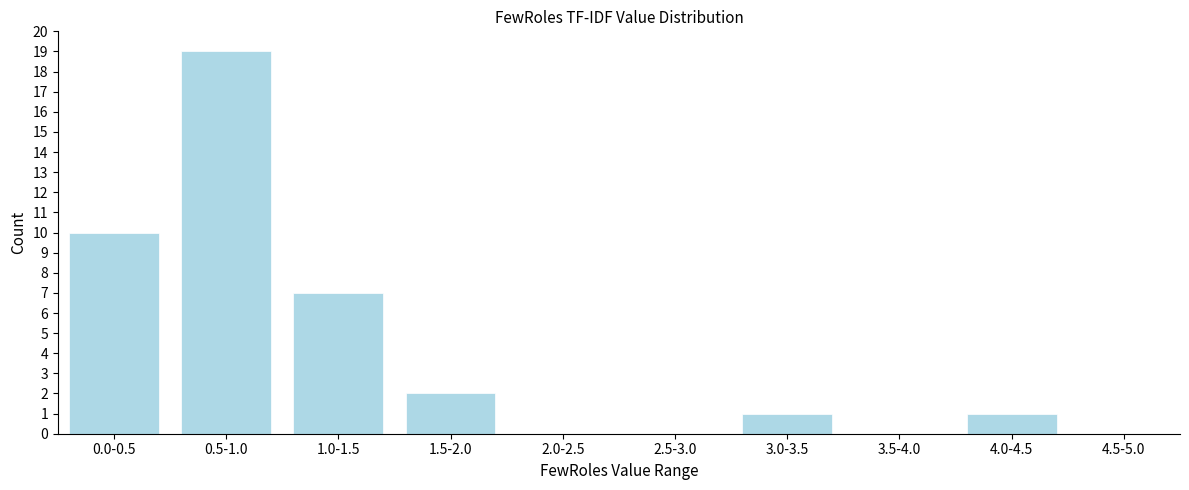

Reading left to right, extract all data points from this chart.

0.0-0.5=10	0.5-1.0=19	1.0-1.5=7	1.5-2.0=2	2.0-2.5=0	2.5-3.0=0	3.0-3.5=1	3.5-4.0=0	4.0-4.5=1	4.5-5.0=0